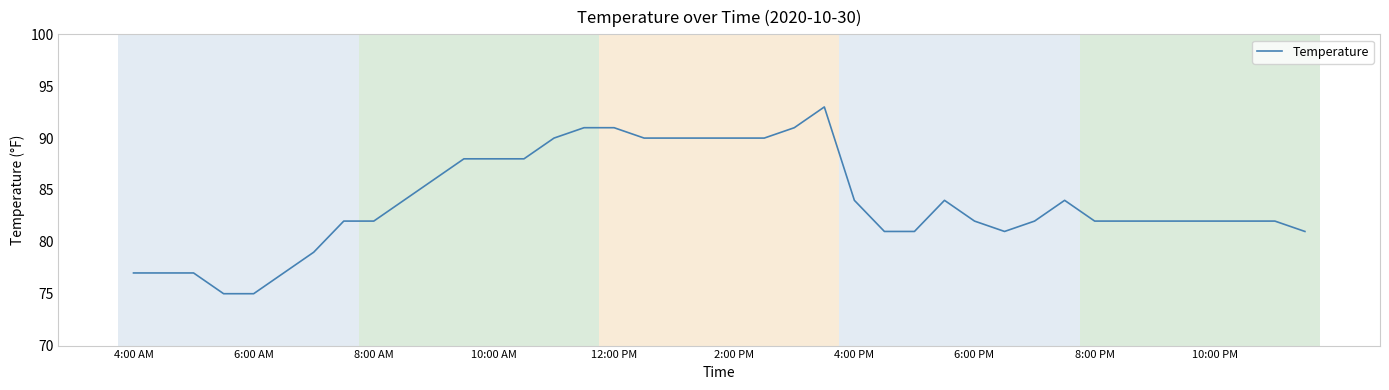

What is the difference between the maximum and minimum values?

18